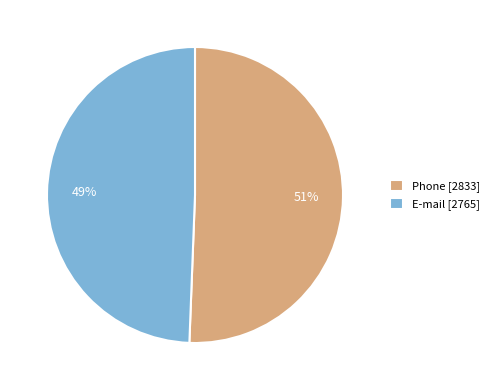

To the nearest percent, what is the average slice percentage?

50%